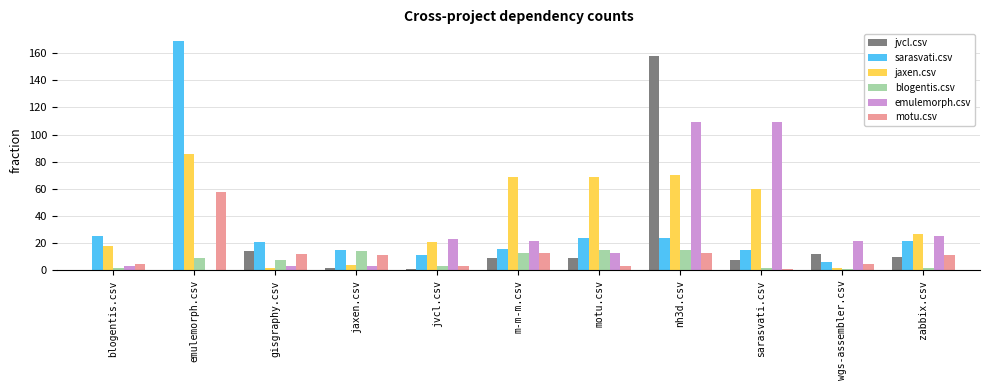

At which category is the sum across all series the highest?

nh3d.csv